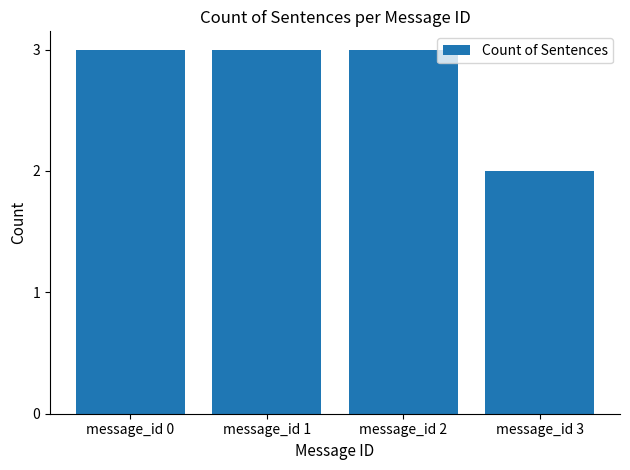

Reading left to right, transcribe all the data shown in this chart.

message_id 0=3	message_id 1=3	message_id 2=3	message_id 3=2